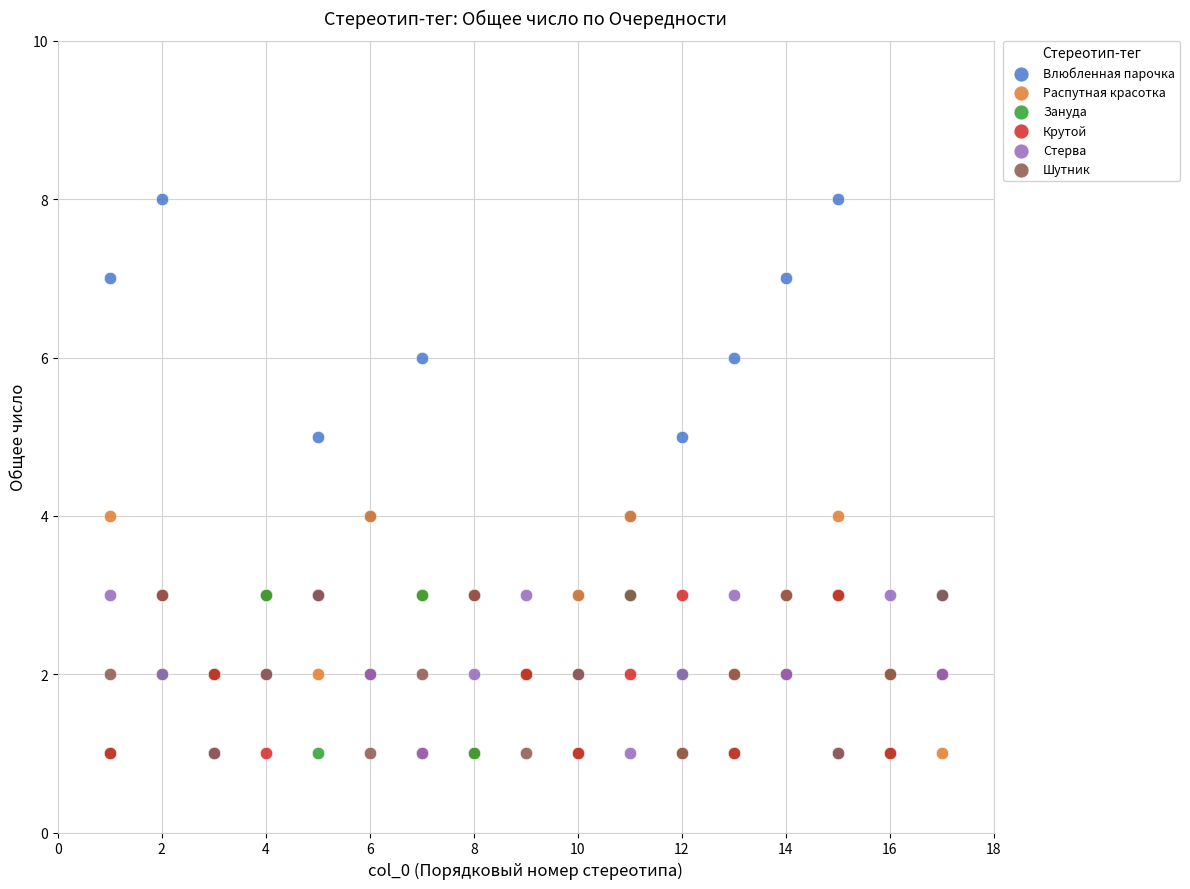

Which series has the widest spread of Y values?

Влюбленная парочка